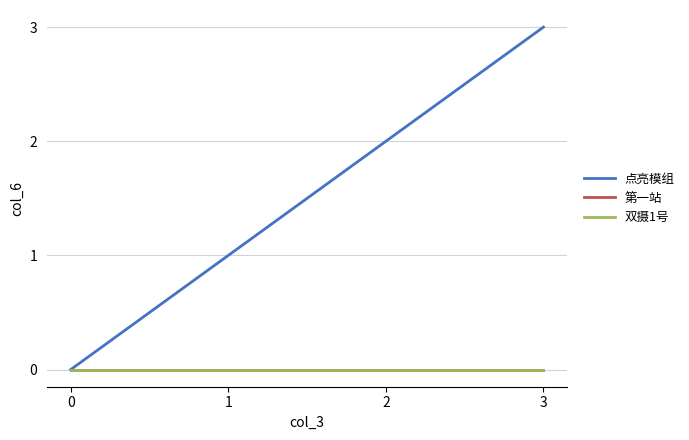

Is this an area chart (filled region under the line)?

No